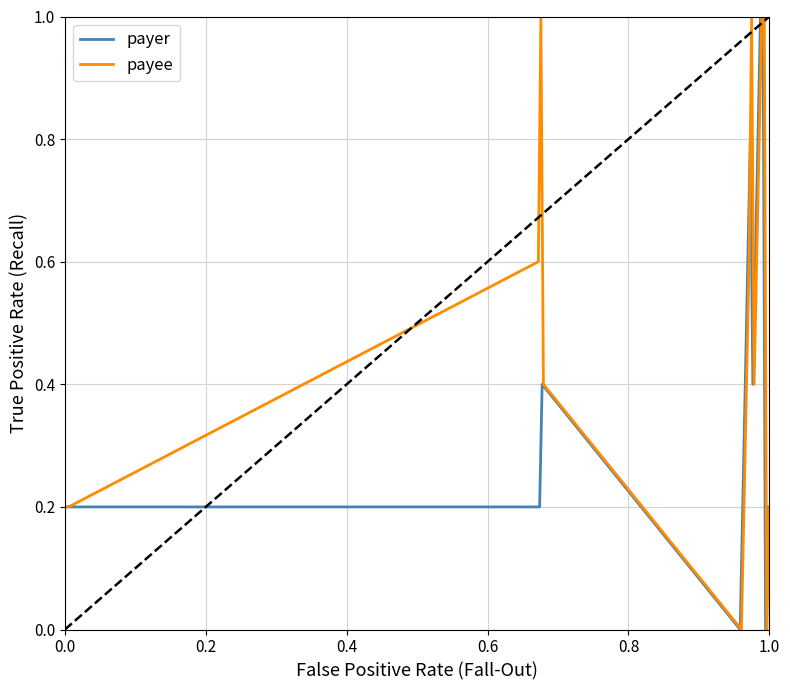

What is the highest value of the payee series?

1.0